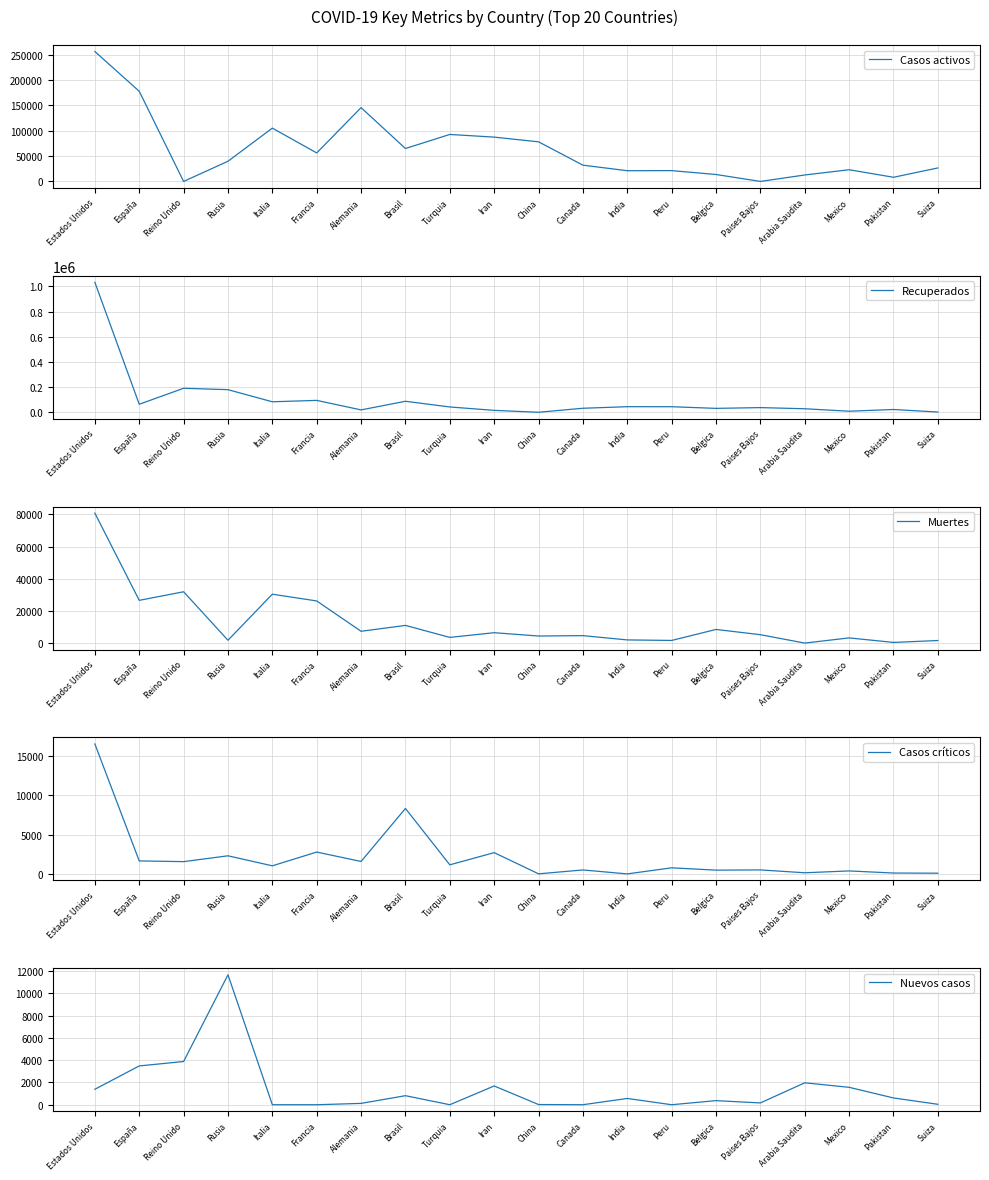

Is it true that Muertes equals 7569 at Alemania?

True